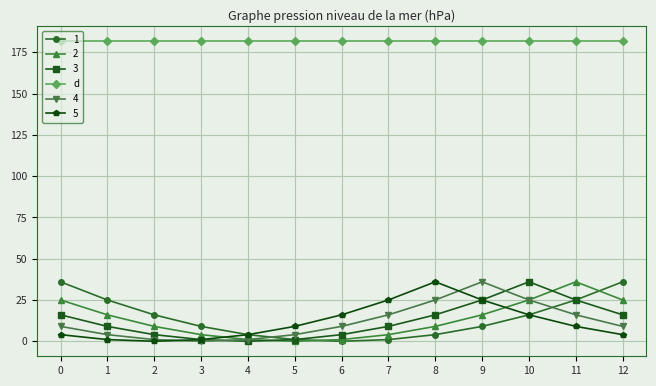

Count the number of data series in this chart.

6